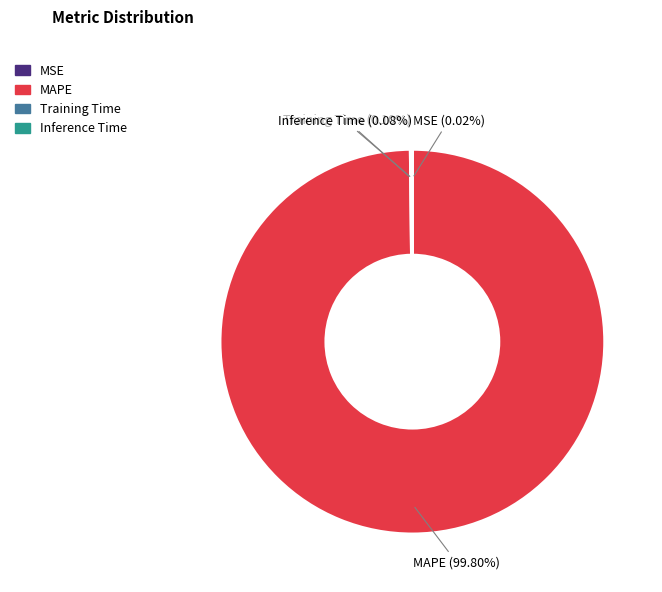

Does any single category account for the majority?

Yes